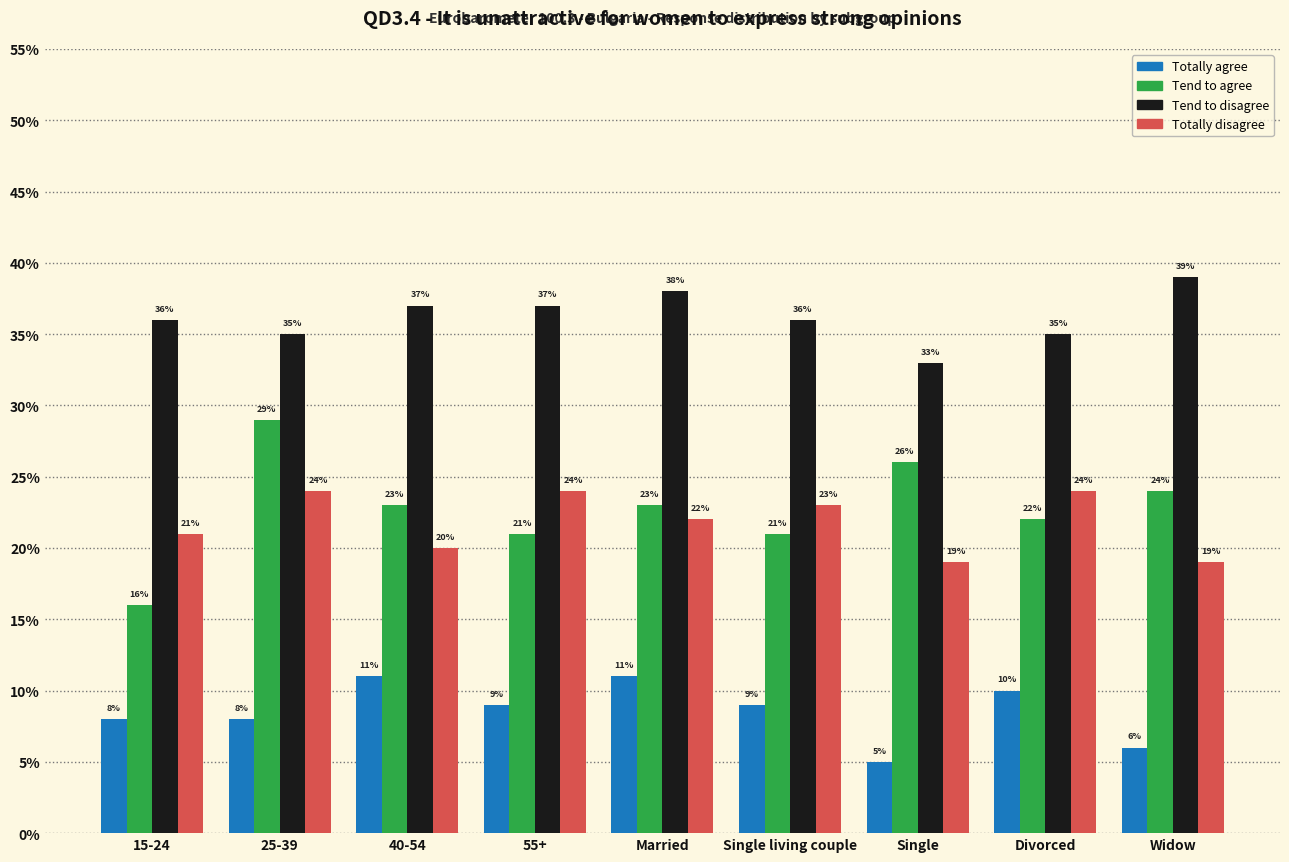

How many Tend to disagree values are between 0 and 1?

9